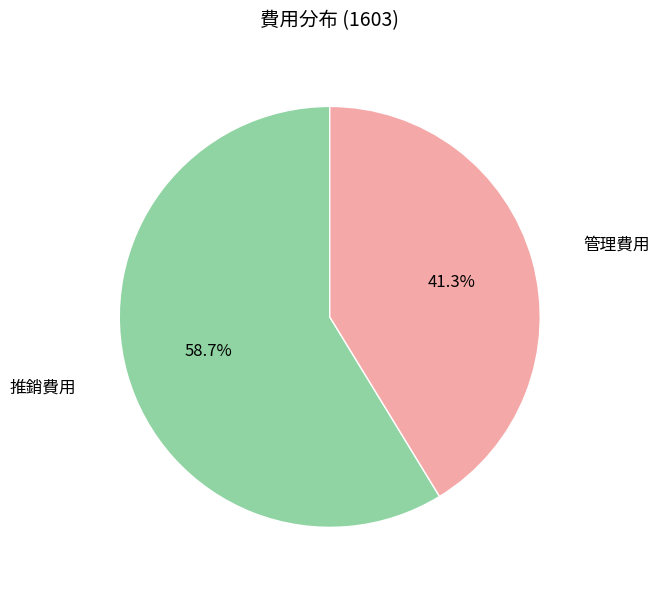

Combined, do 管理費用 and 推銷費用 account for over 50%?

Yes